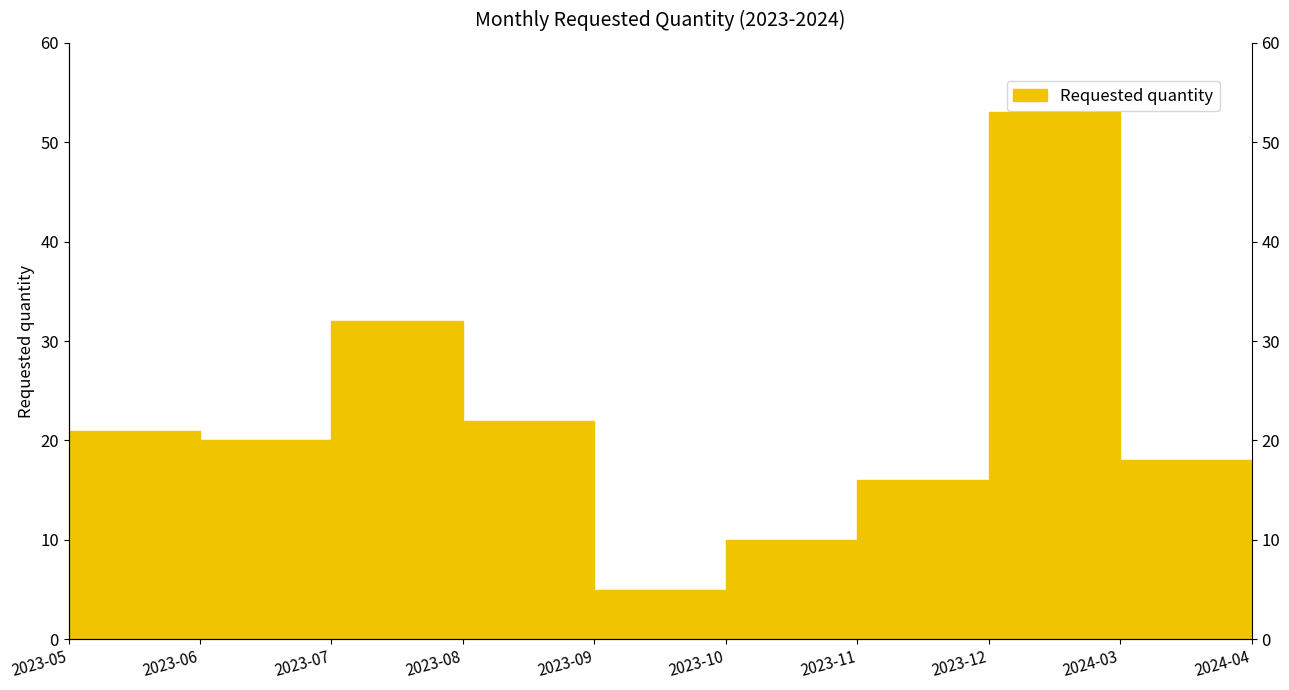

Rank the categories by value from highest to lowest.

2023-12, 2023-07, 2023-08, 2023-05, 2023-06, 2024-03, 2023-11, 2023-10, 2024-04, 2023-09